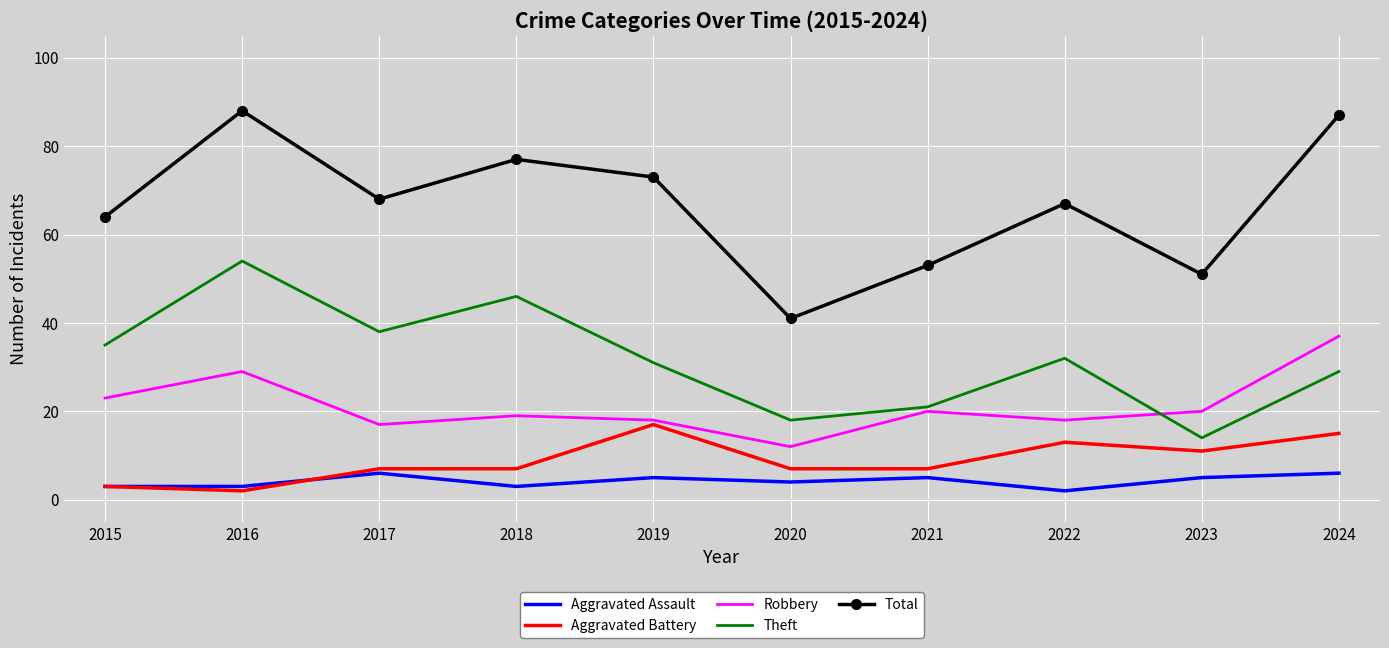

True or false: Total and Theft intersect in this chart.

False